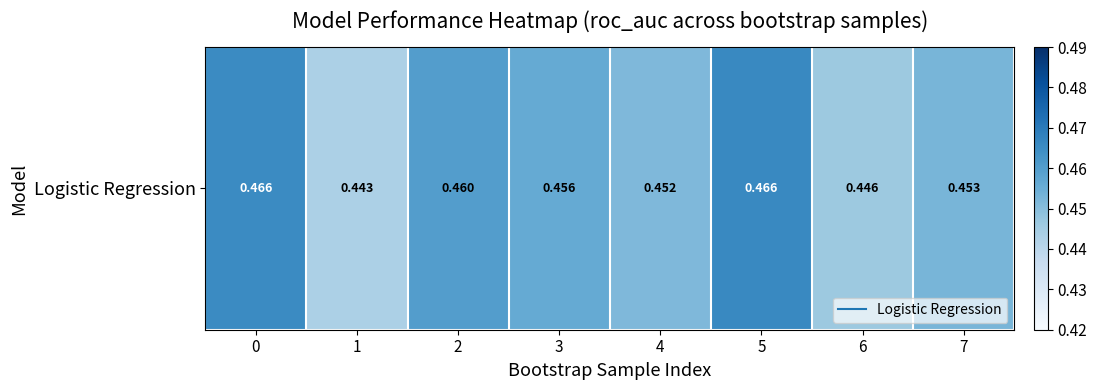

What is the sum of the values at 7 and 0?

0.9